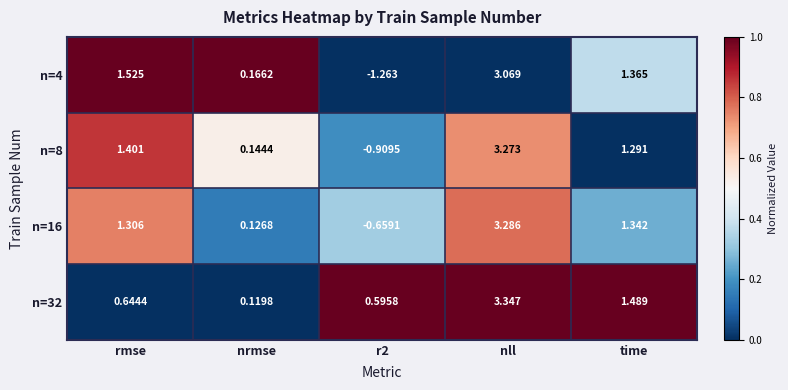

Which series has the widest spread of values?

n=4